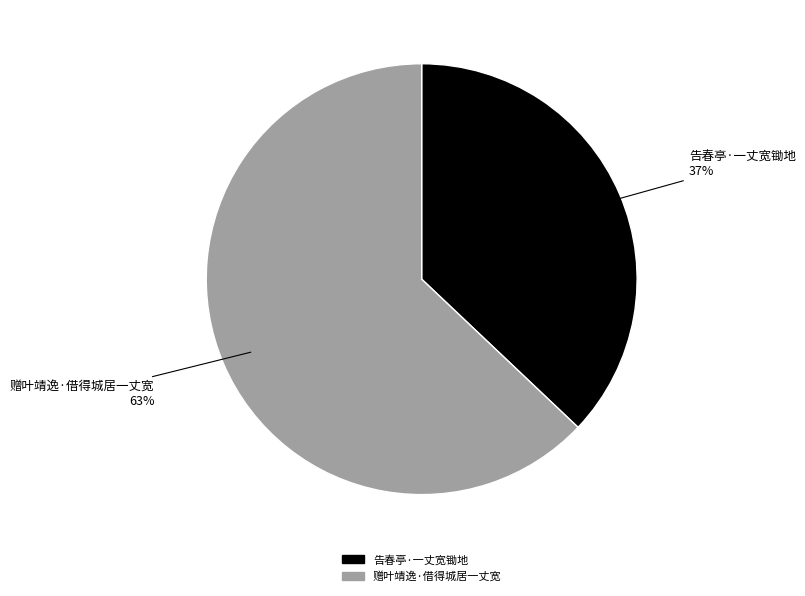

To the nearest percent, what is the combined percentage of 赠叶靖逸·借得城居一丈宽 and 告春亭·一丈宽锄地?

100%